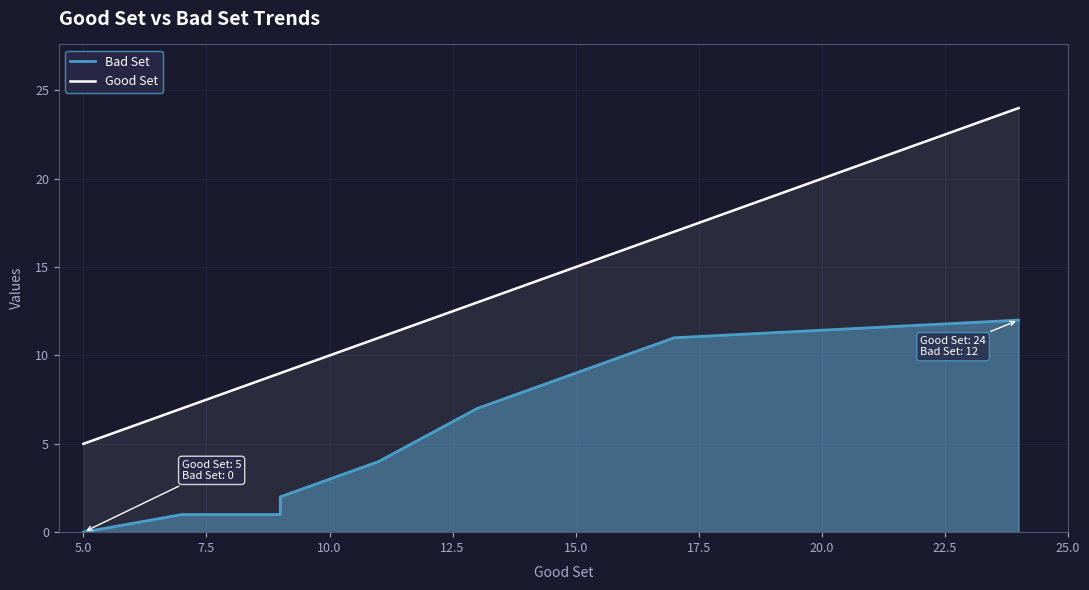

The value of Good Set at 5.0 is 8. True or false?

False